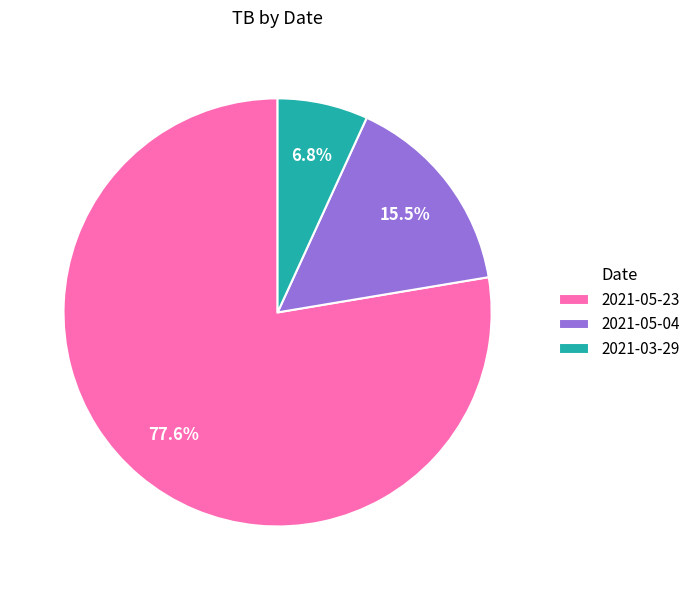

How many slices are in this pie chart?

3